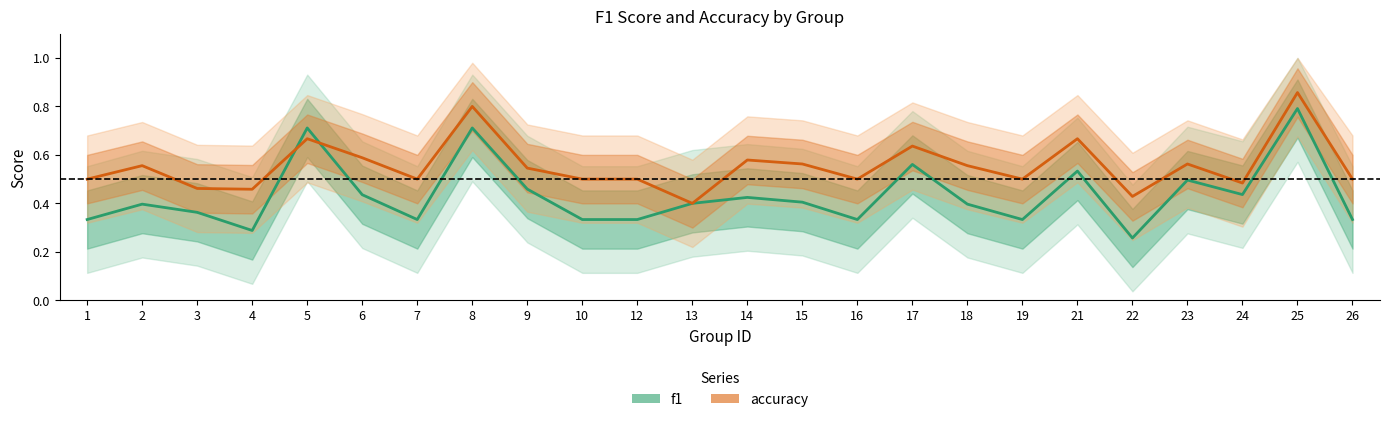

At which category does the chart reach its minimum across all series?

22